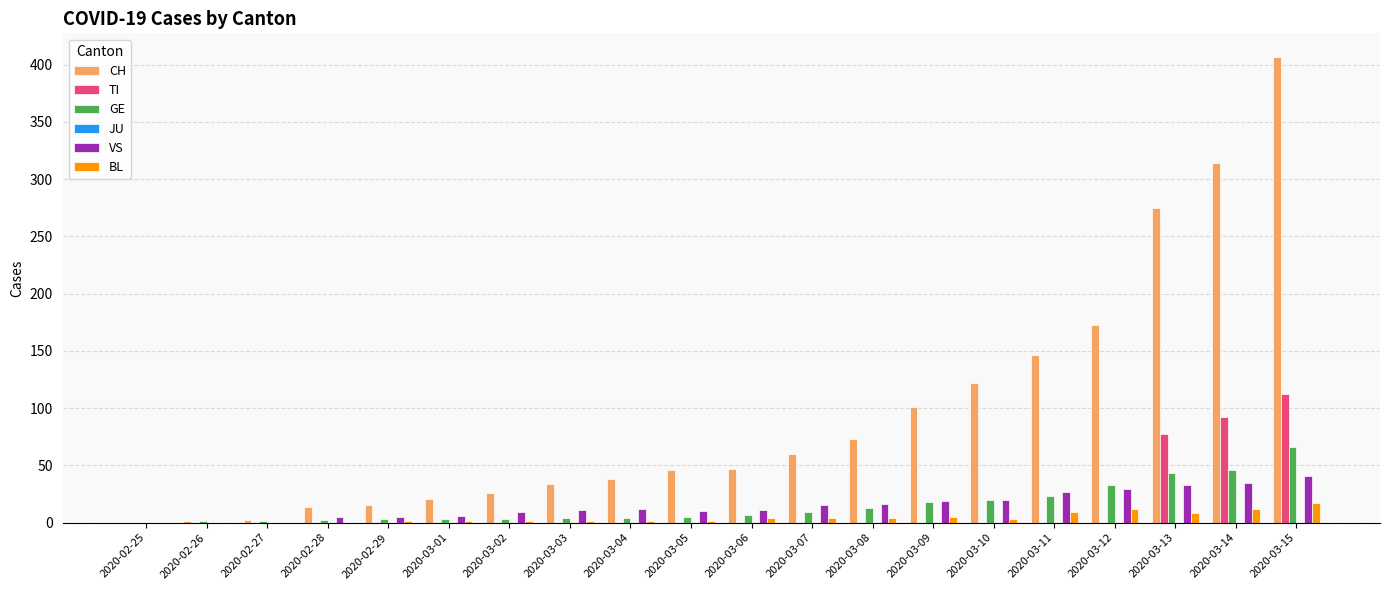

Are the bars horizontal?

No